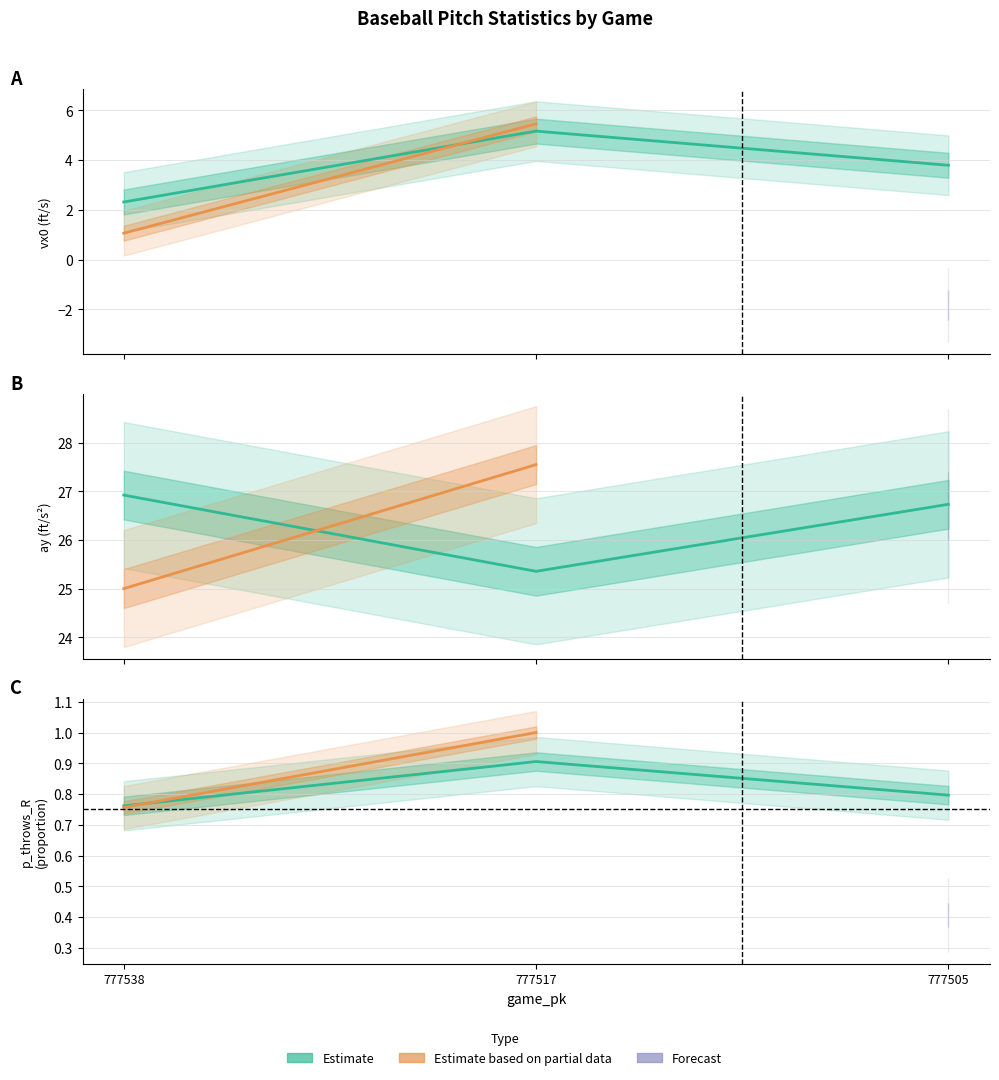

What is the minimum value for vx0_top?

2.3